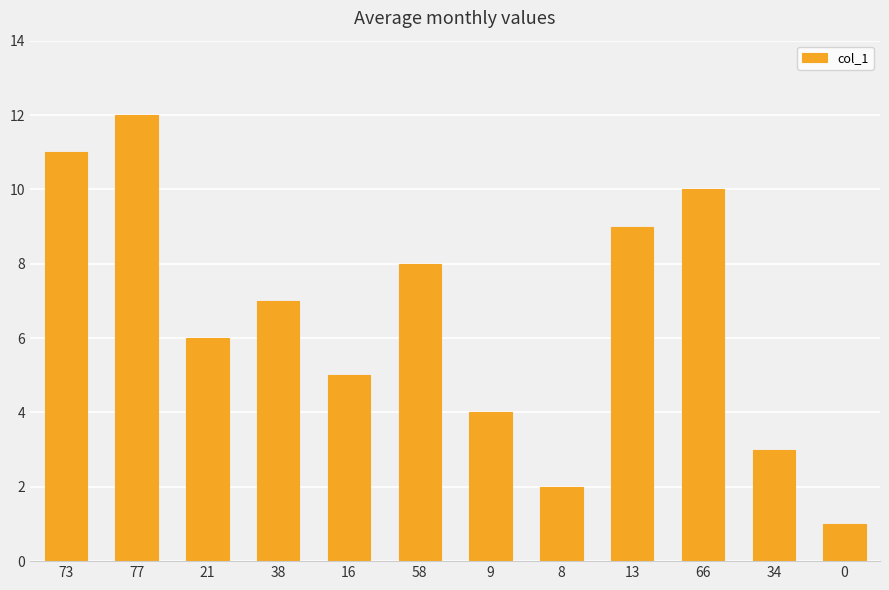

How many series are shown in this chart?

1